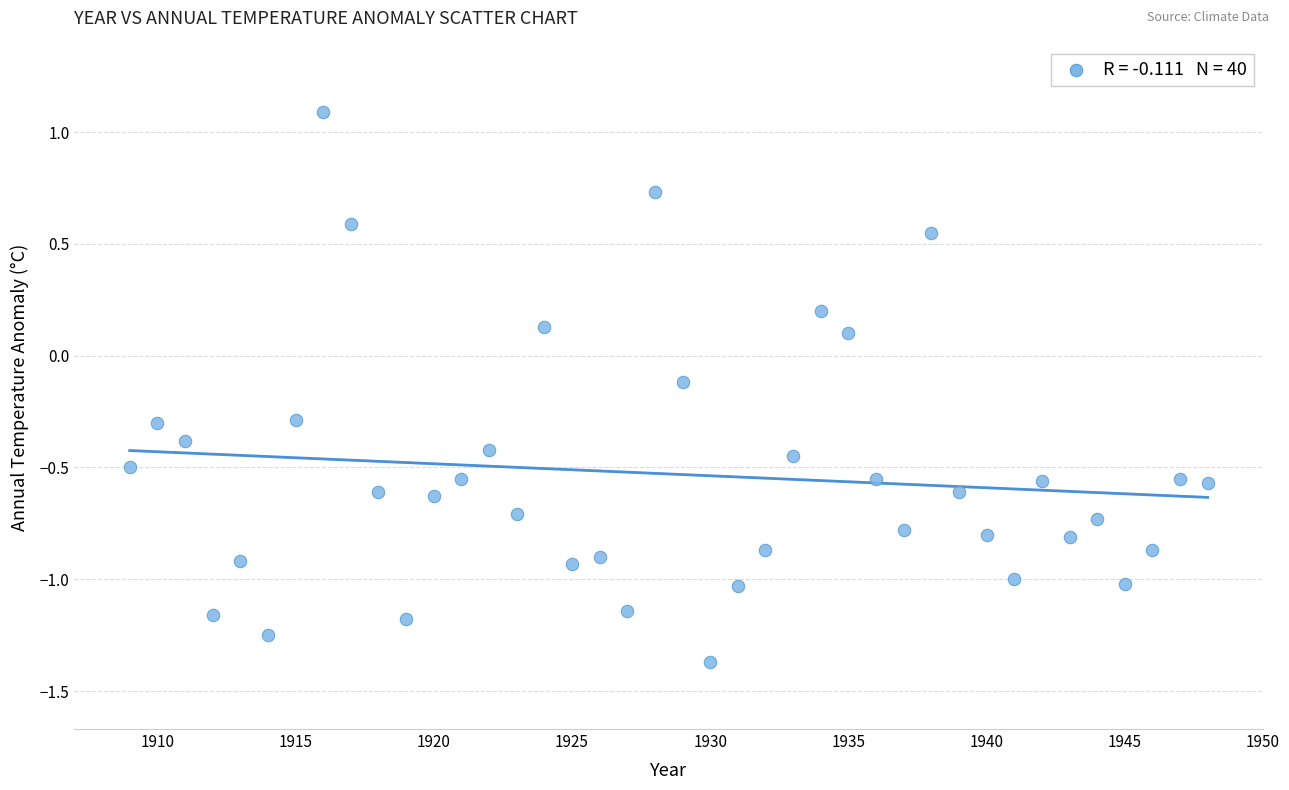

What is the range of Y values (max minus min)?

2.5